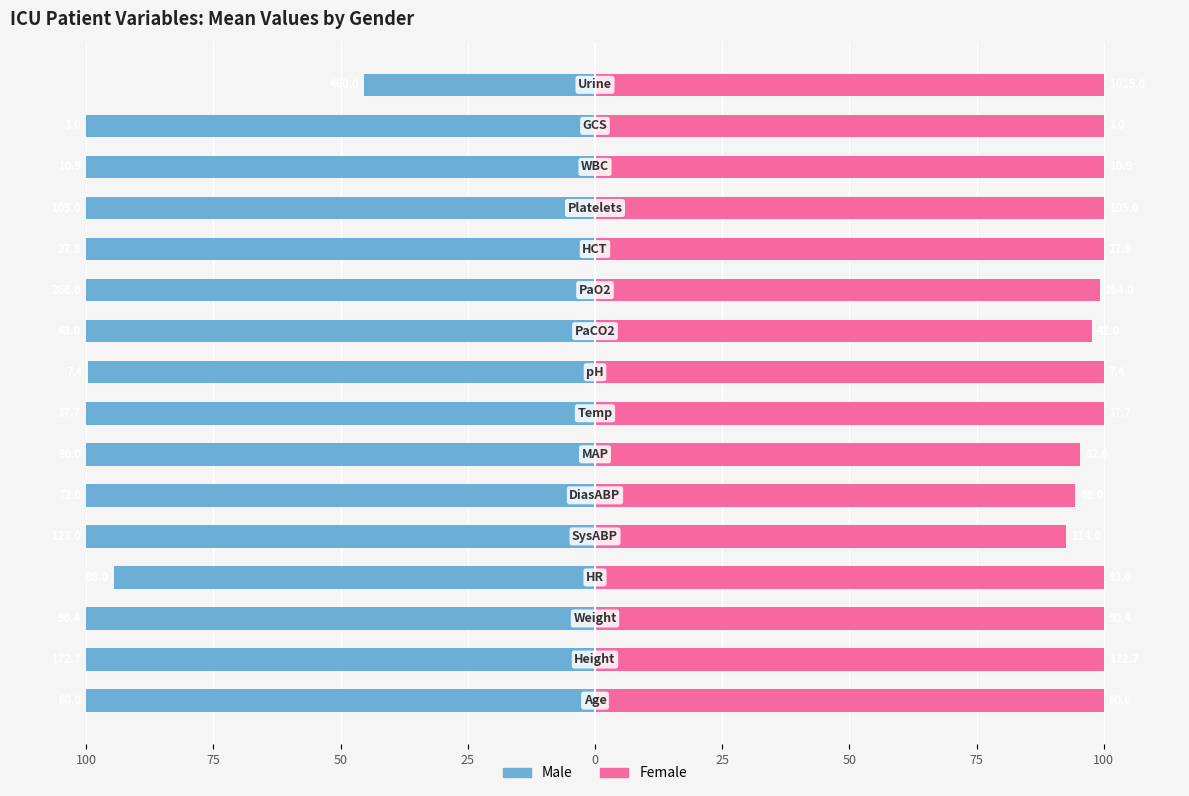

At how many categories does at least one series exceed -36?

16